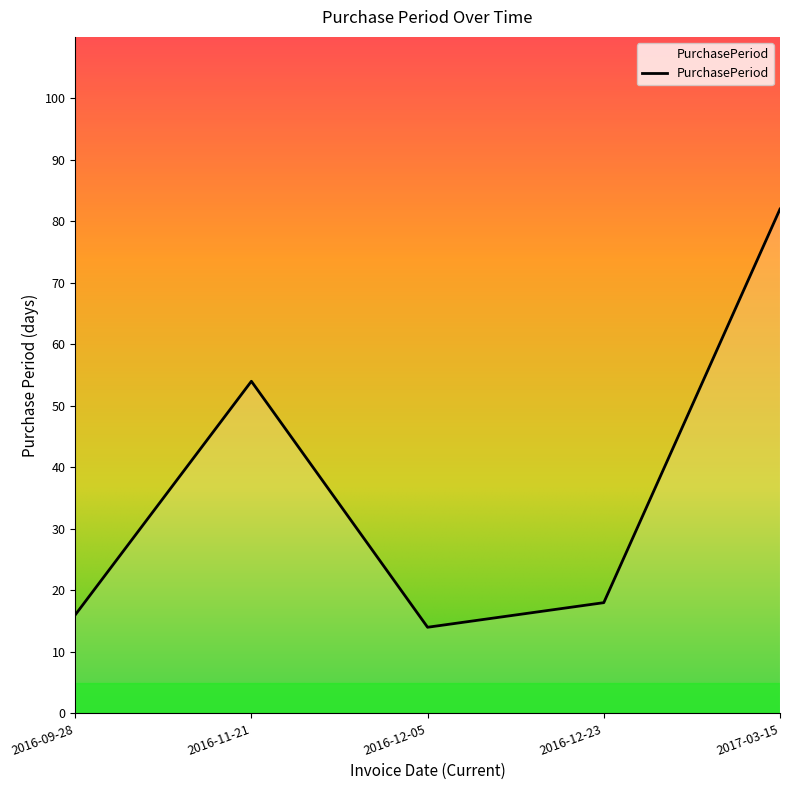

Rank the categories by value from highest to lowest.

2017-03-15, 2016-11-21, 2016-12-23, 2016-09-28, 2016-12-05